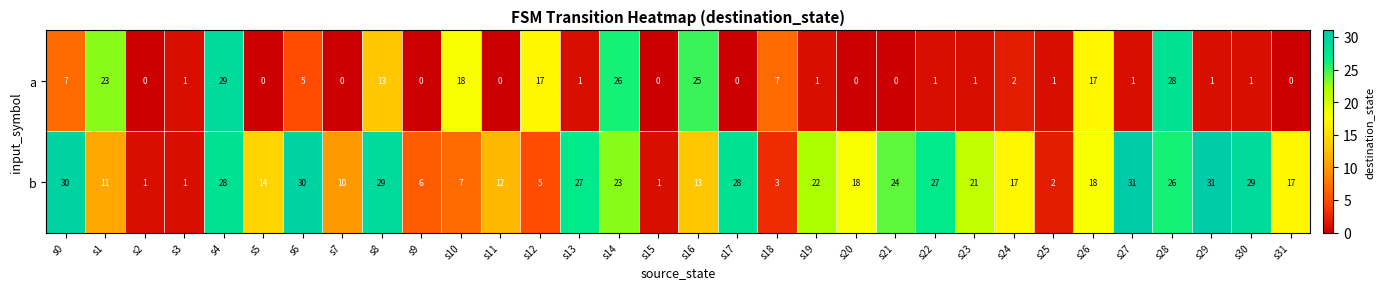

The b series shows 29 at s26. True or false?

False